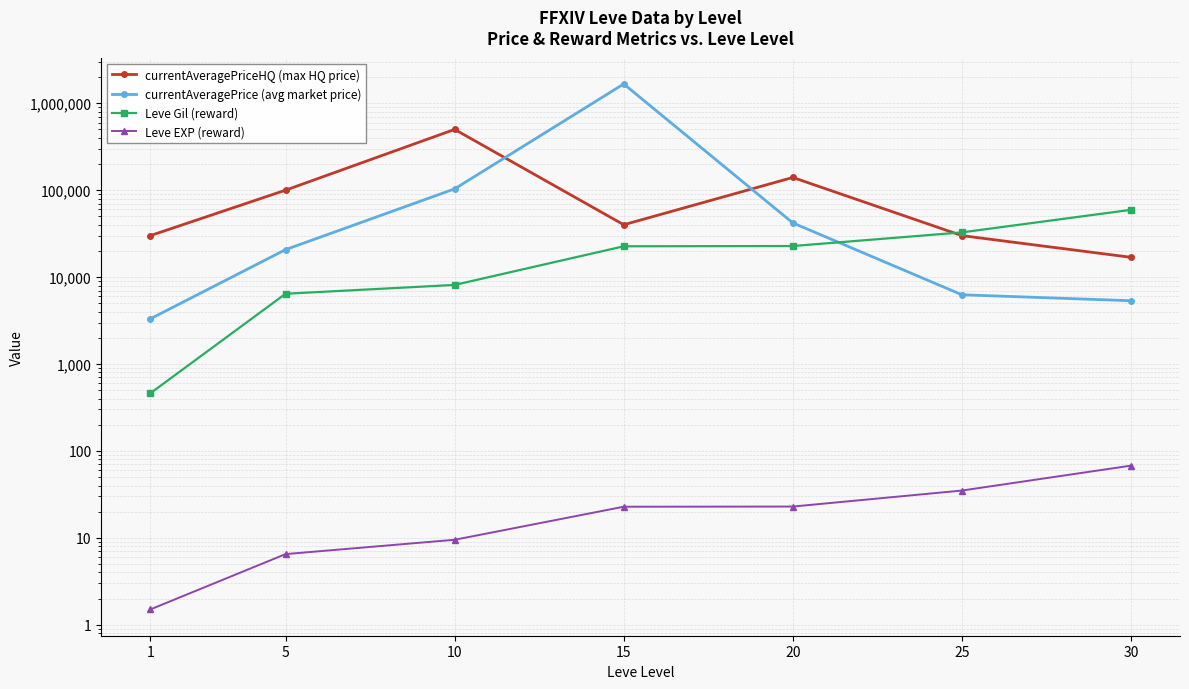

What is the average value of the currentAveragePriceHQ (max HQ price) series?

122411.6